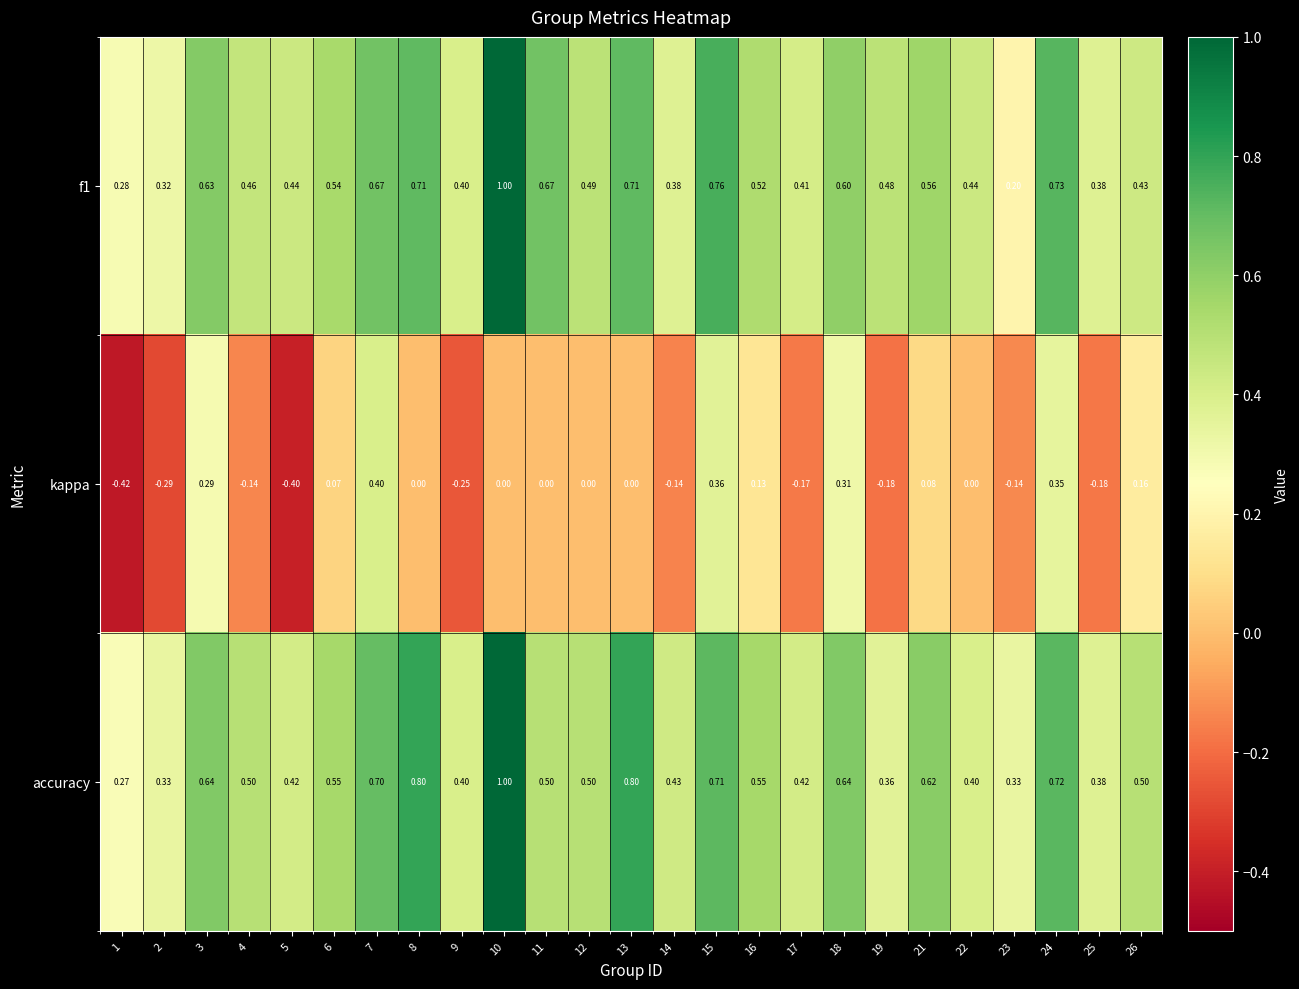

Which series has the largest range (max minus min)?

kappa